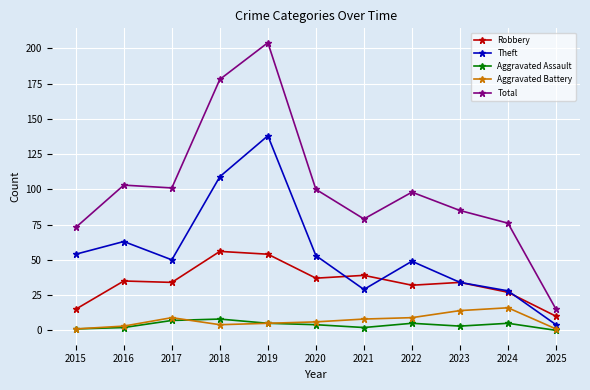

What is the sum of all Theft values?

611